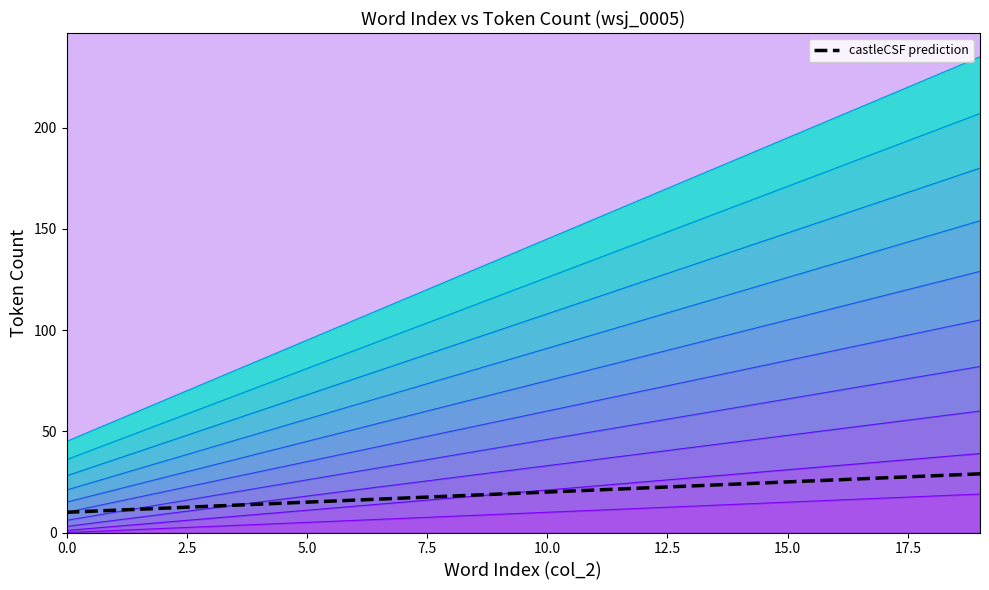

Between 5.0 and 10, which is larger?

10